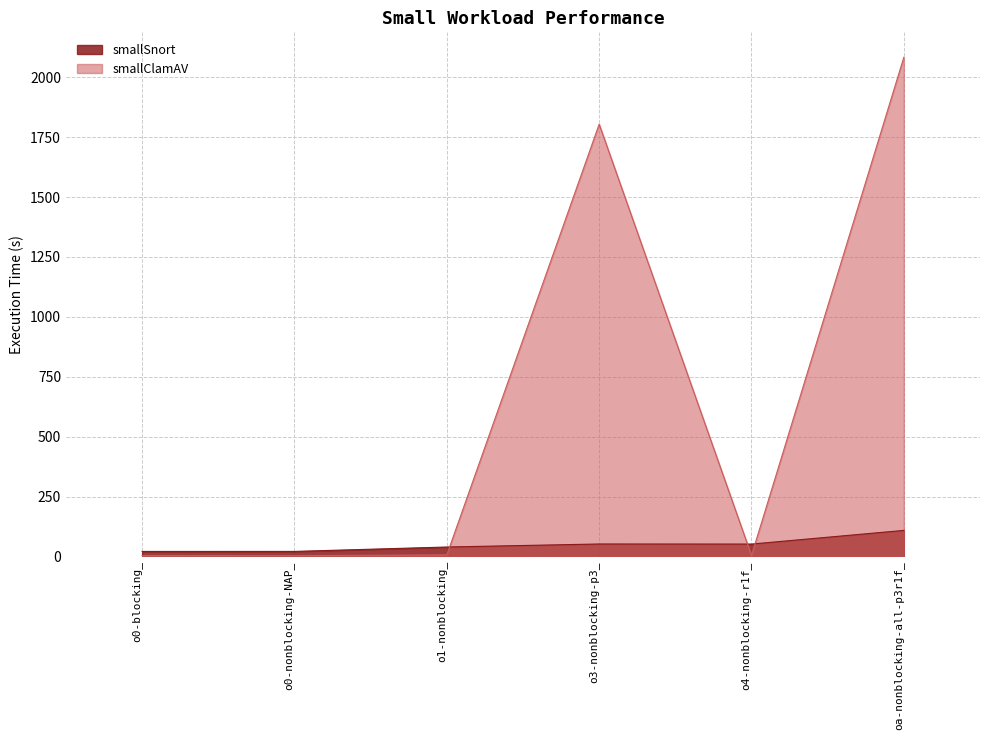

What is the average value of the smallClamAV series?

650.7